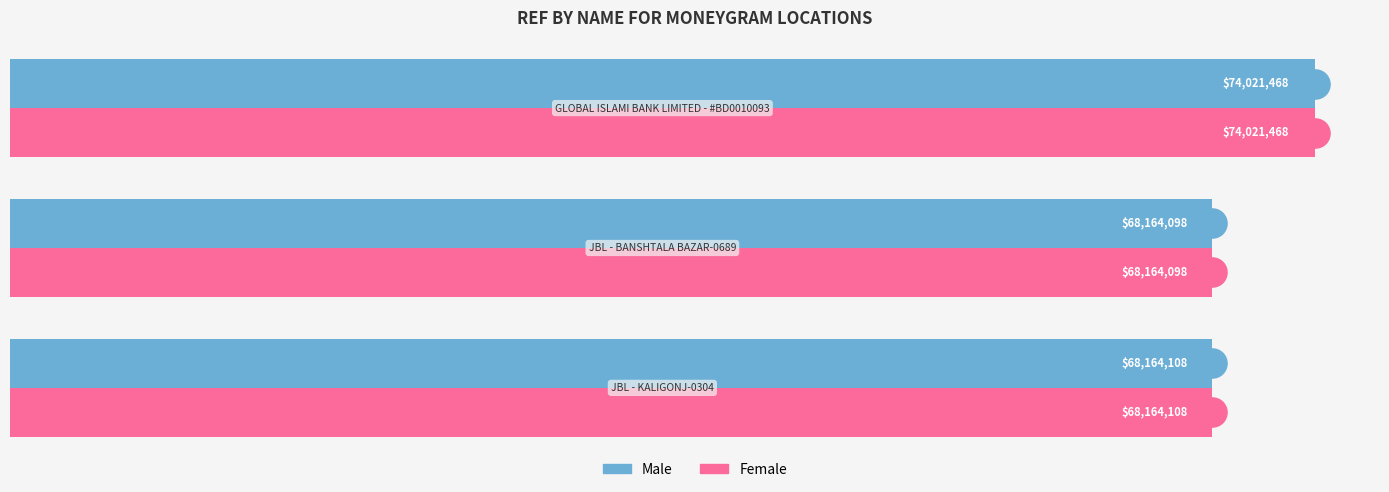

What is the maximum value shown in the chart?

74021468